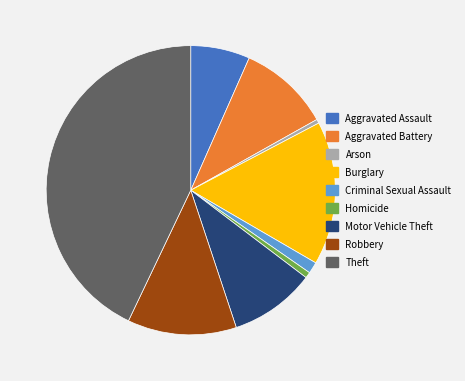

What is the largest slice in the pie chart?

Theft